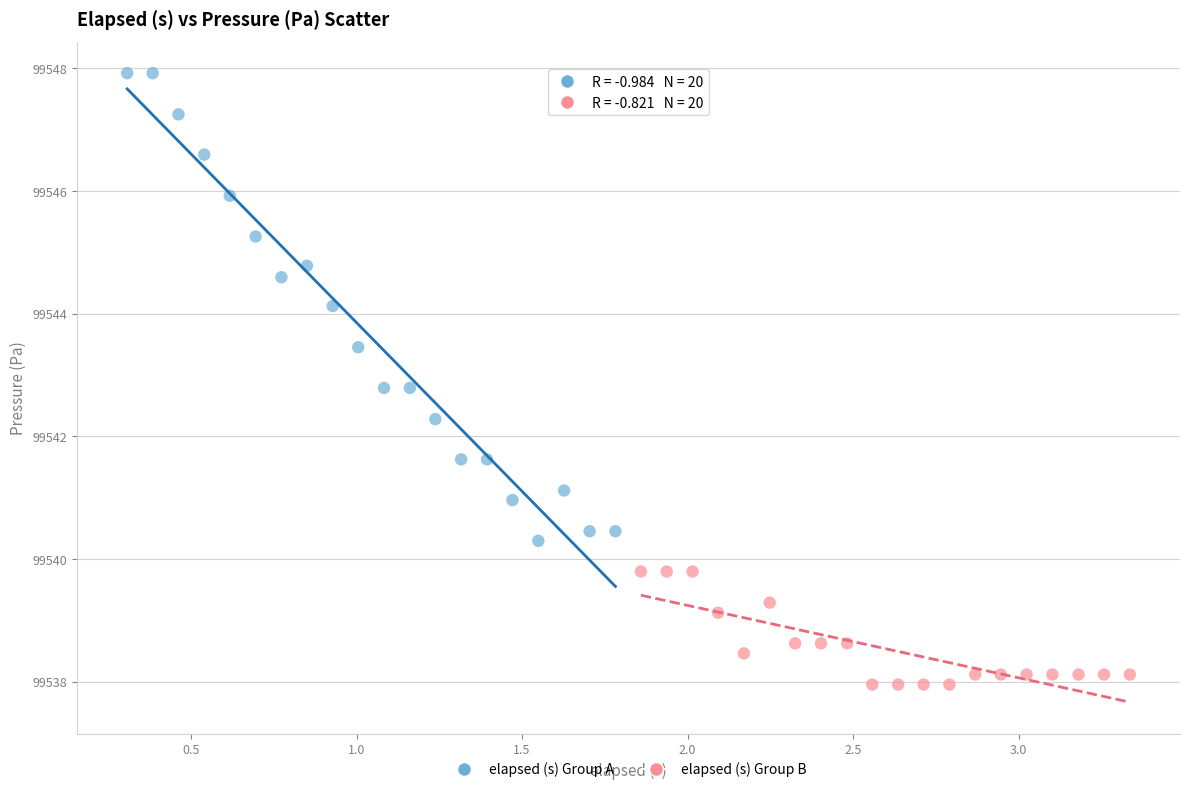

What are all the series names shown in the legend?

elapsed (s) Group A, elapsed (s) Group B